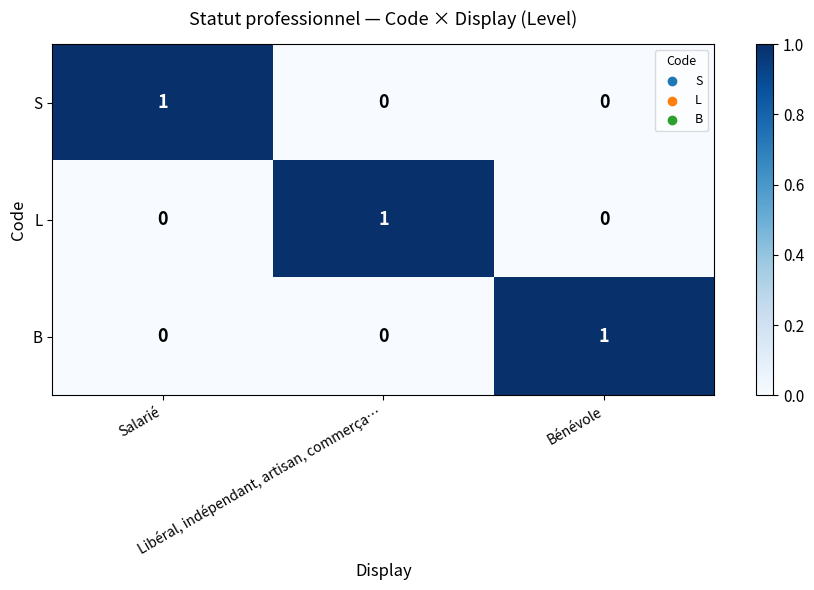

How many values in the S series exceed 0?

1